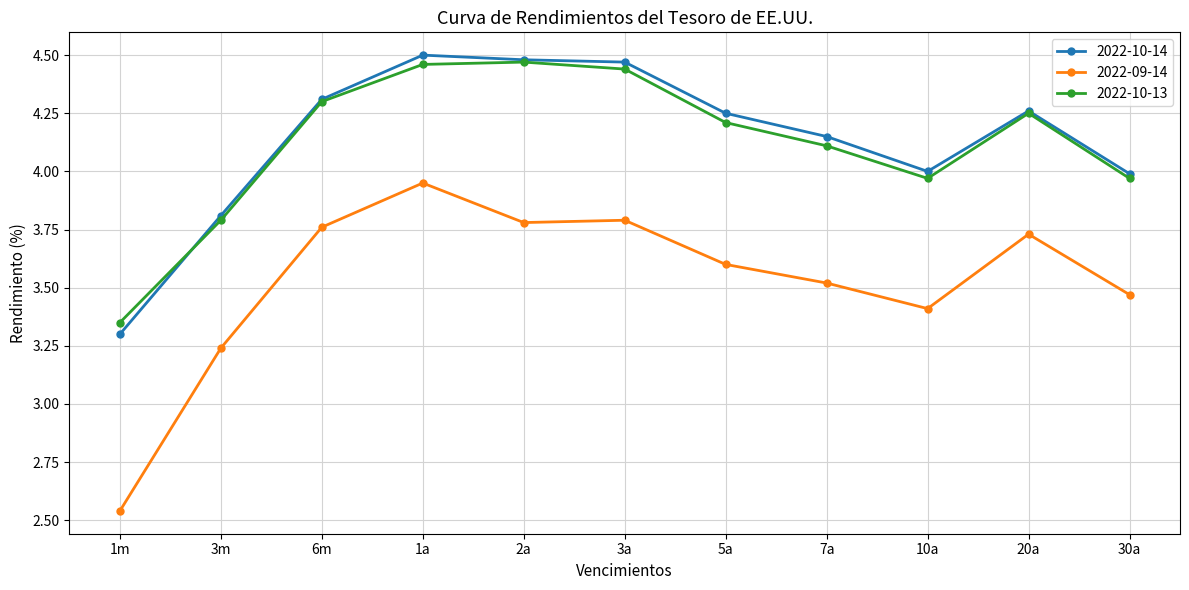

At how many categories does at least one series exceed 2?

11